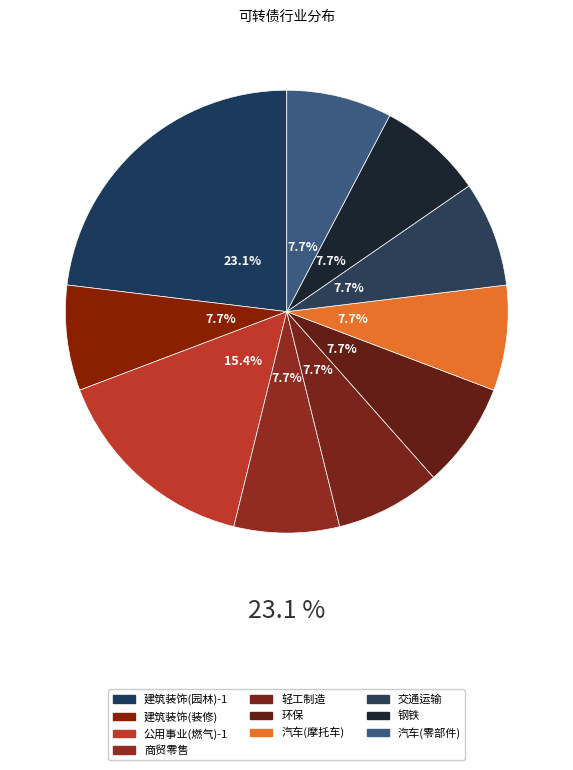

To the nearest percent, what is the difference between the largest and smallest slice percentages?

15%